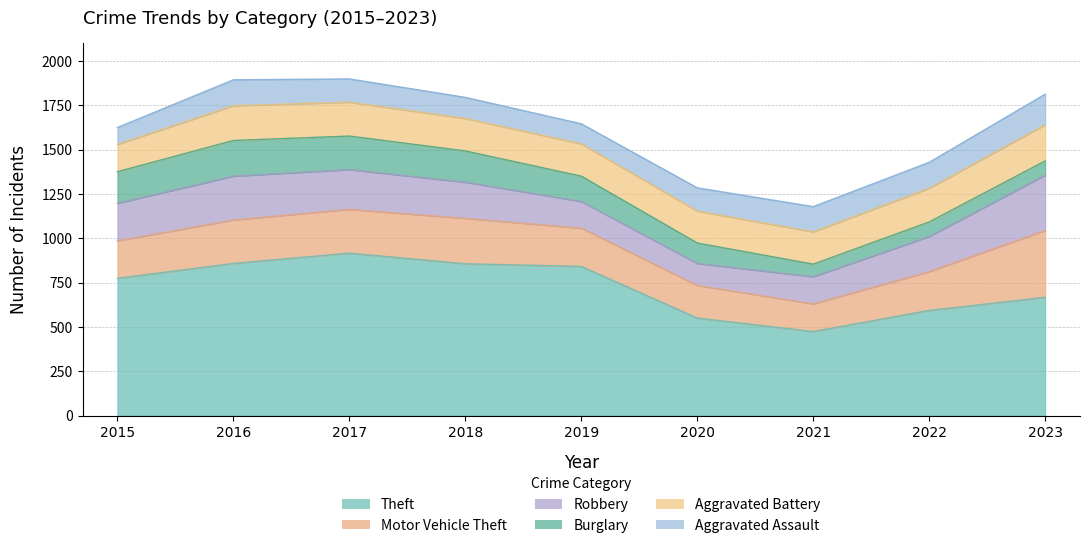

How many data points does each series have?

9